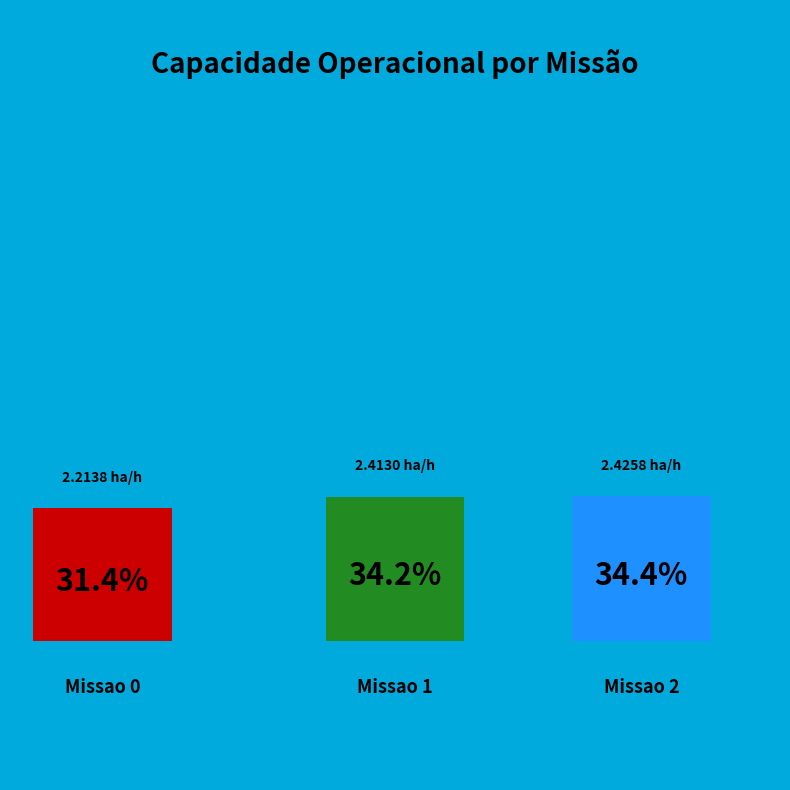

To the nearest percent, what is the average slice percentage?

33%